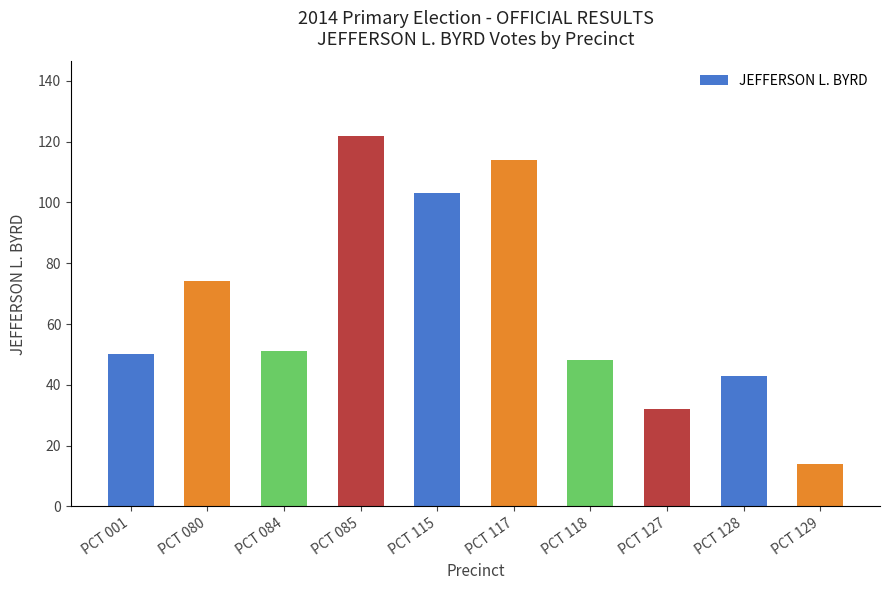

Which label corresponds to the smallest value in the chart?

PCT 129